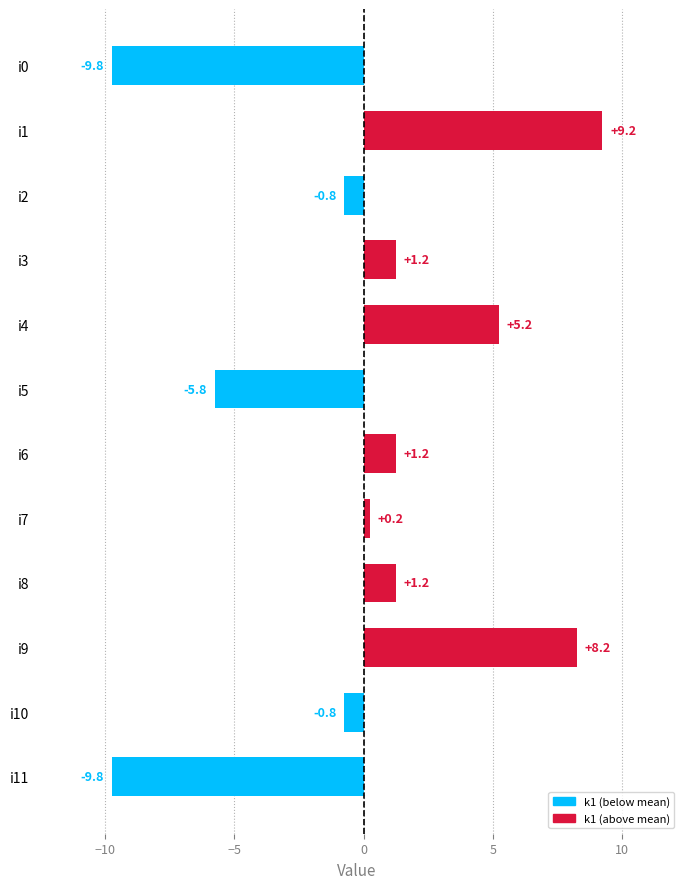

Between i7 and i6, which is larger?

i6